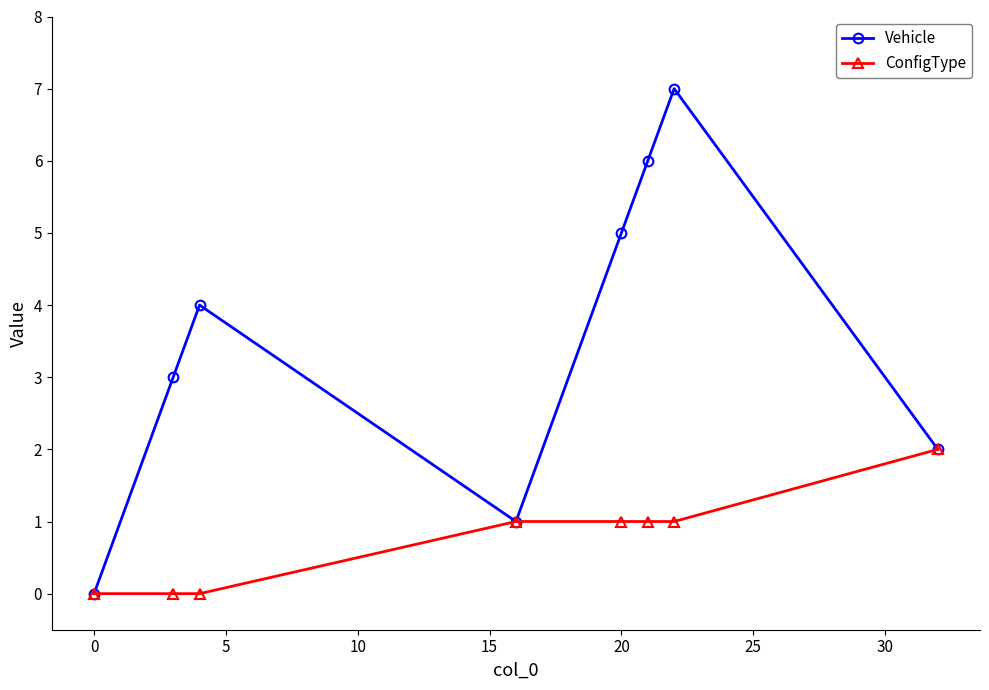

Rank the series by their maximum value, from lowest to highest.

ConfigType, Vehicle